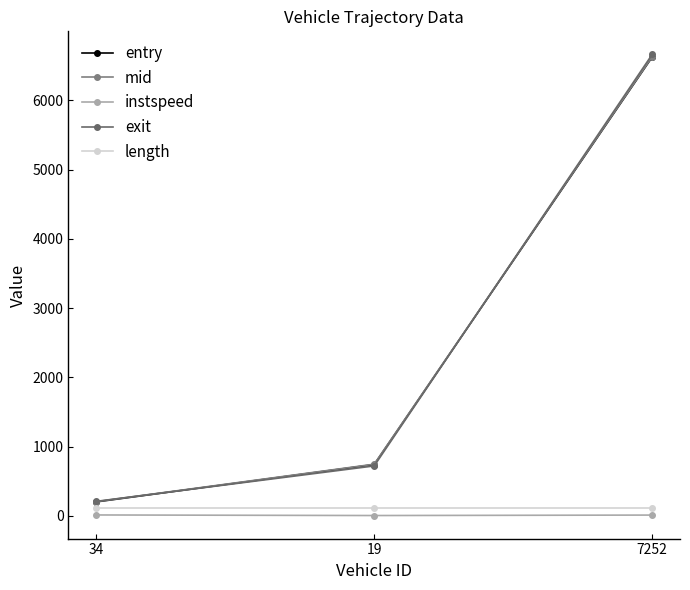

At which category is the sum across all series the highest?

7252